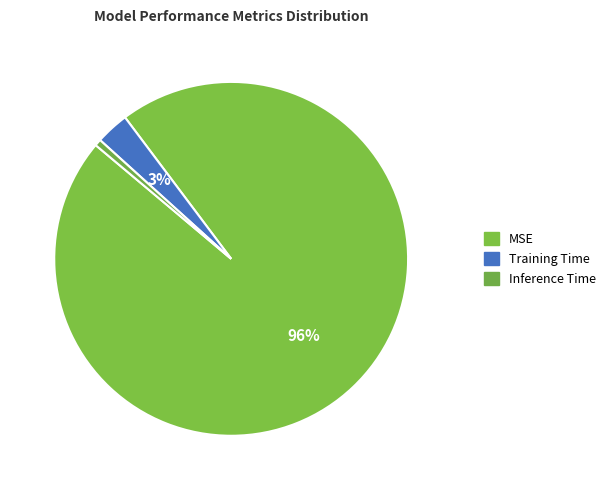

To the nearest percent, what percentage of the pie is Training Time?

3%